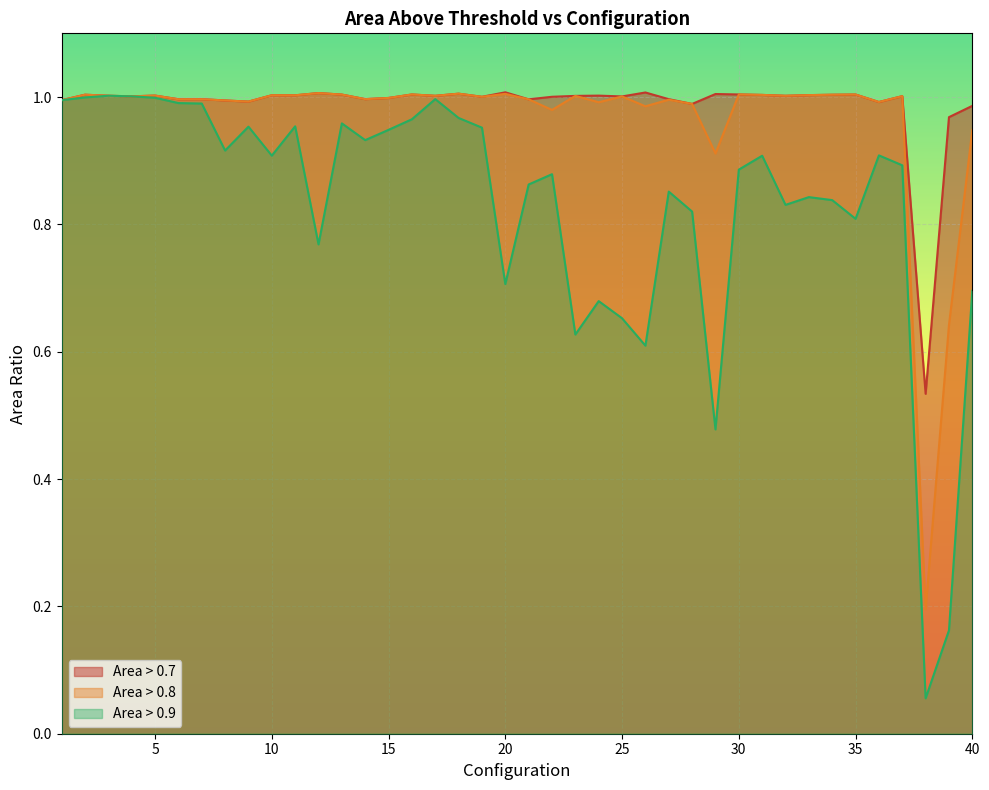

Which series has the widest spread of values?

Area > 0.9